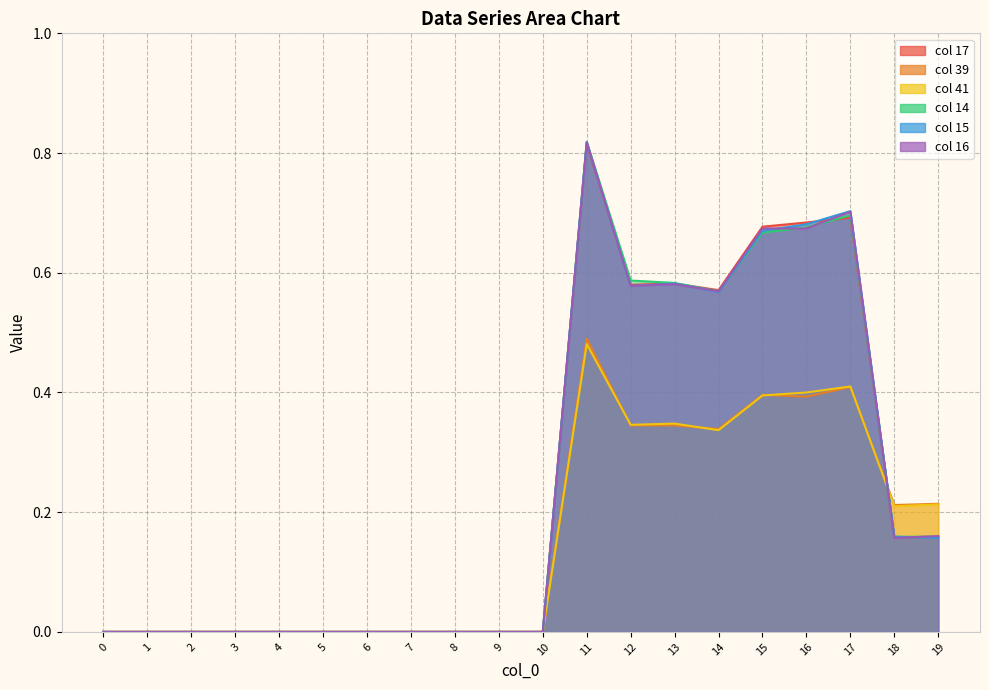

The value of 41 at 18 is 0.1. True or false?

False